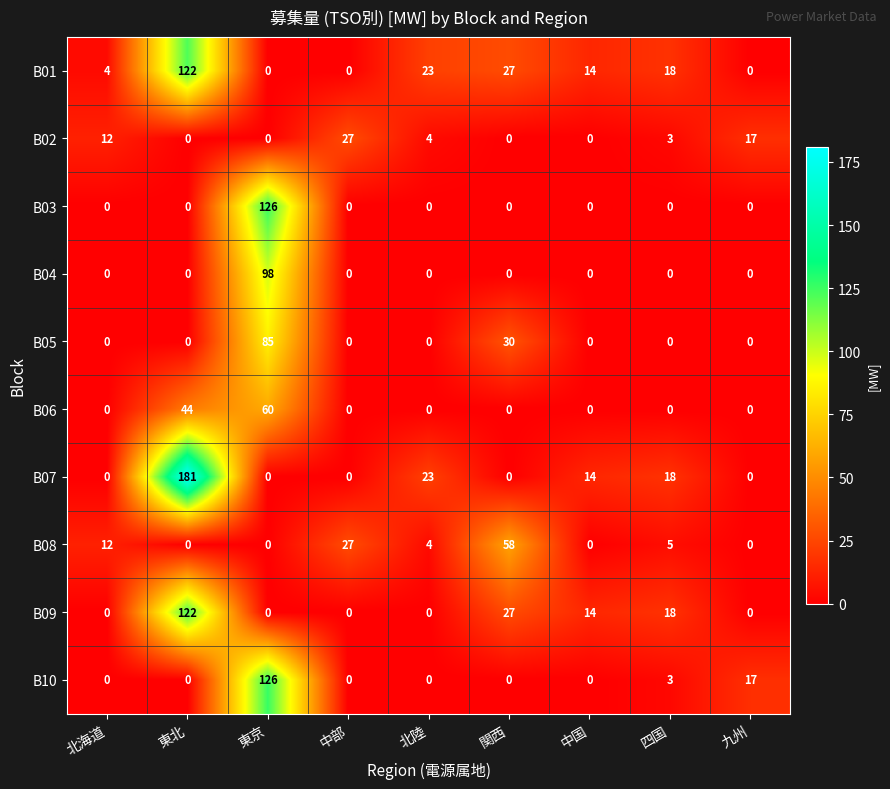

Which series has the largest total across all categories?

B07